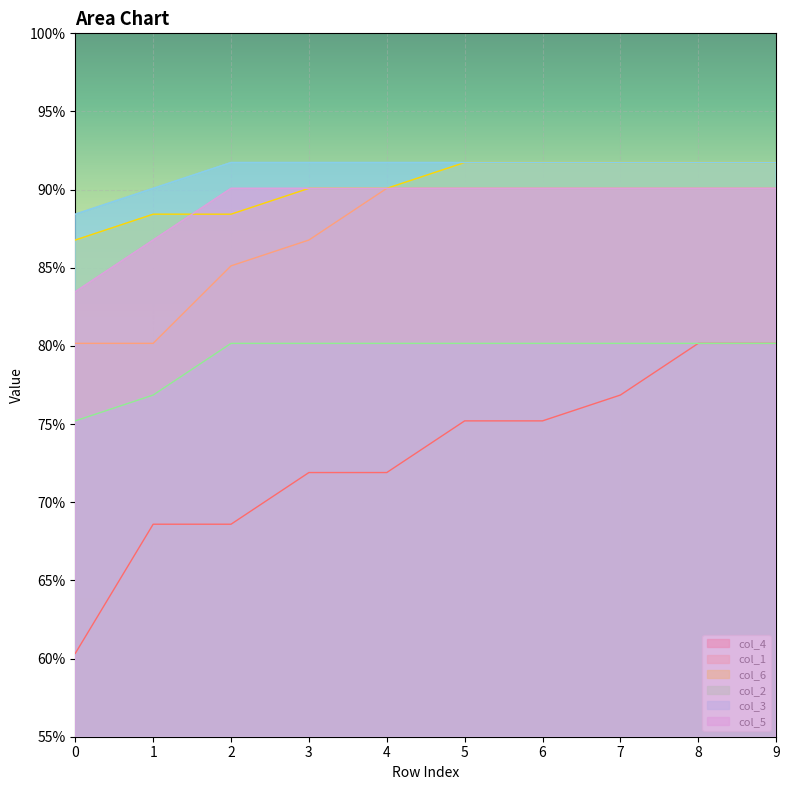

What is the highest value of the col_6 series?

0.9